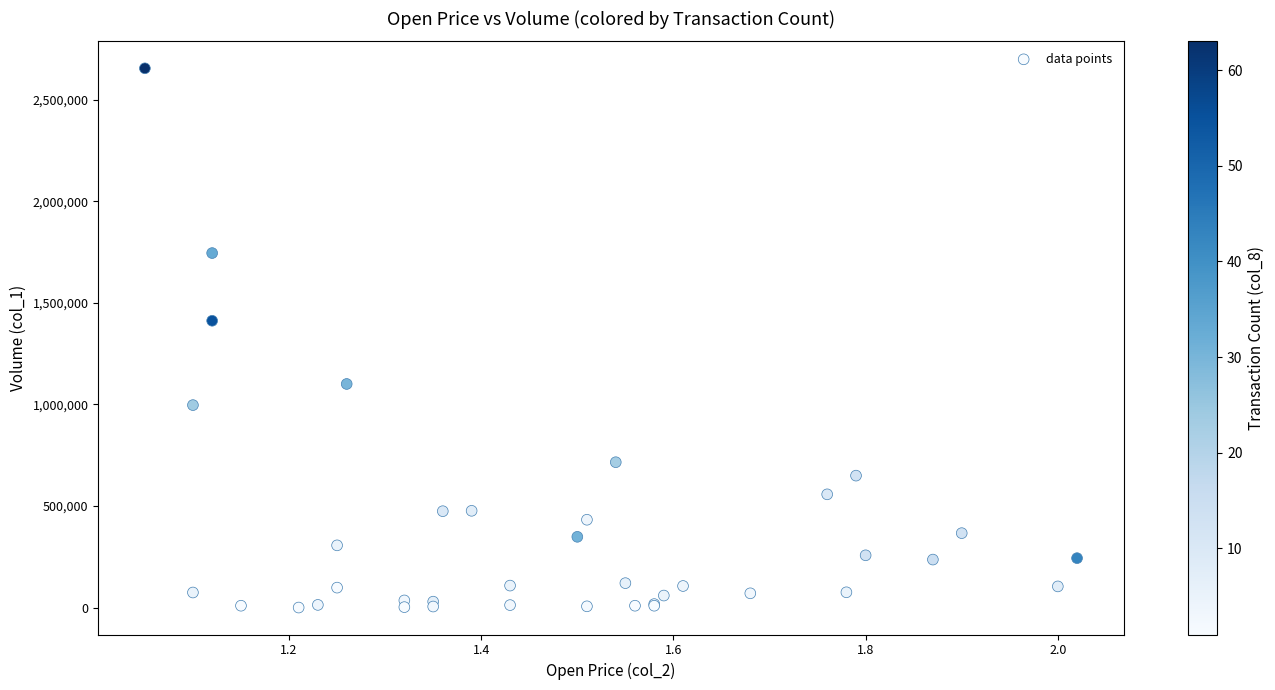

What Y value in the scatter plot is closest to 1327500?

1412000